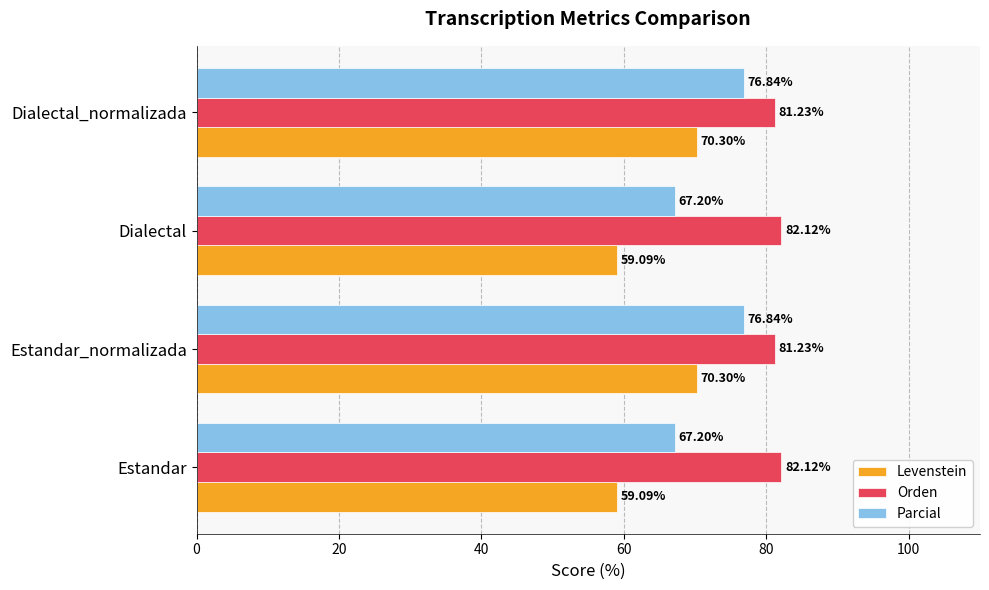

What is the sum of the Orden values at Estandar and Estandar_normalizada?

163.4